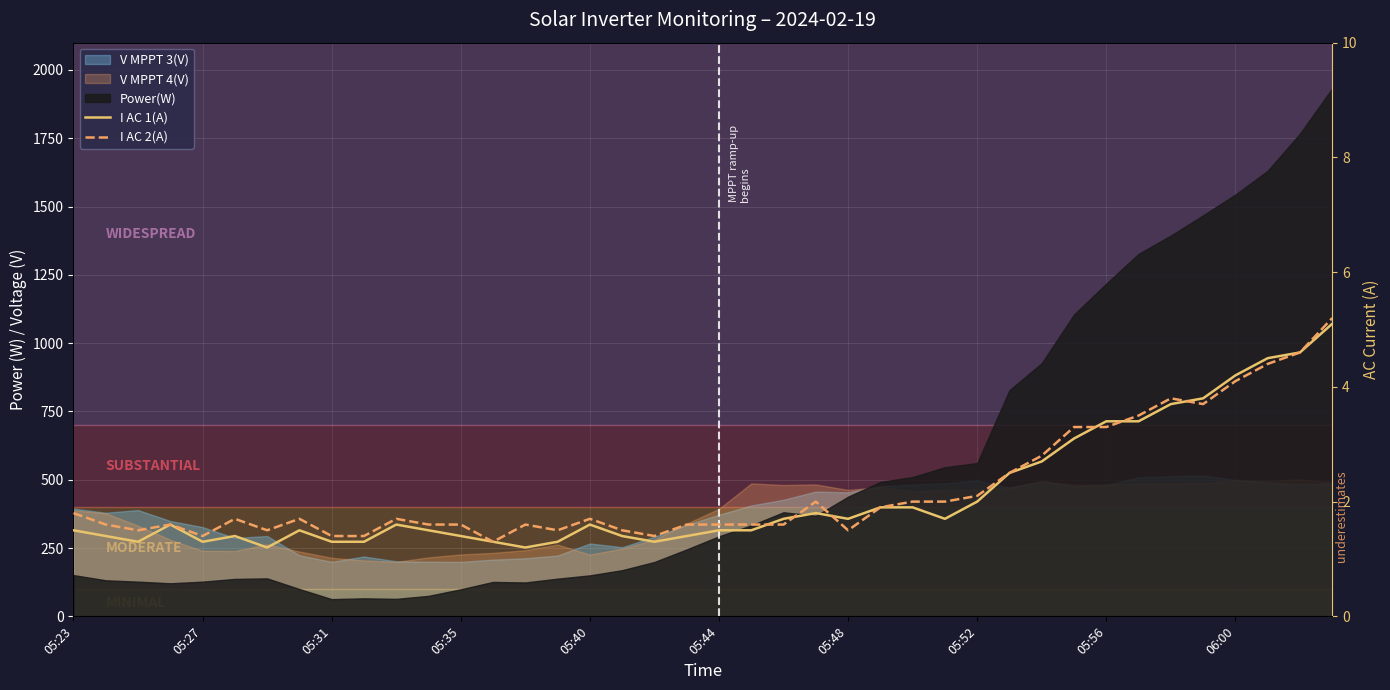

What is the highest value of the I AC 1(A) series?

5.1